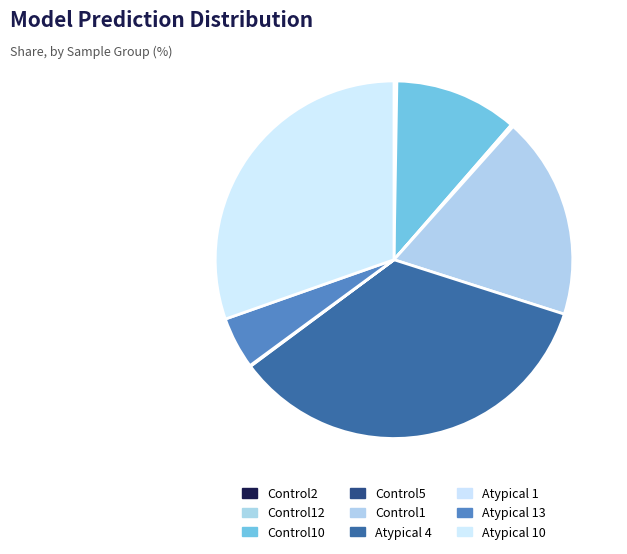

Is it true that Control5 is 9% of the pie?

False